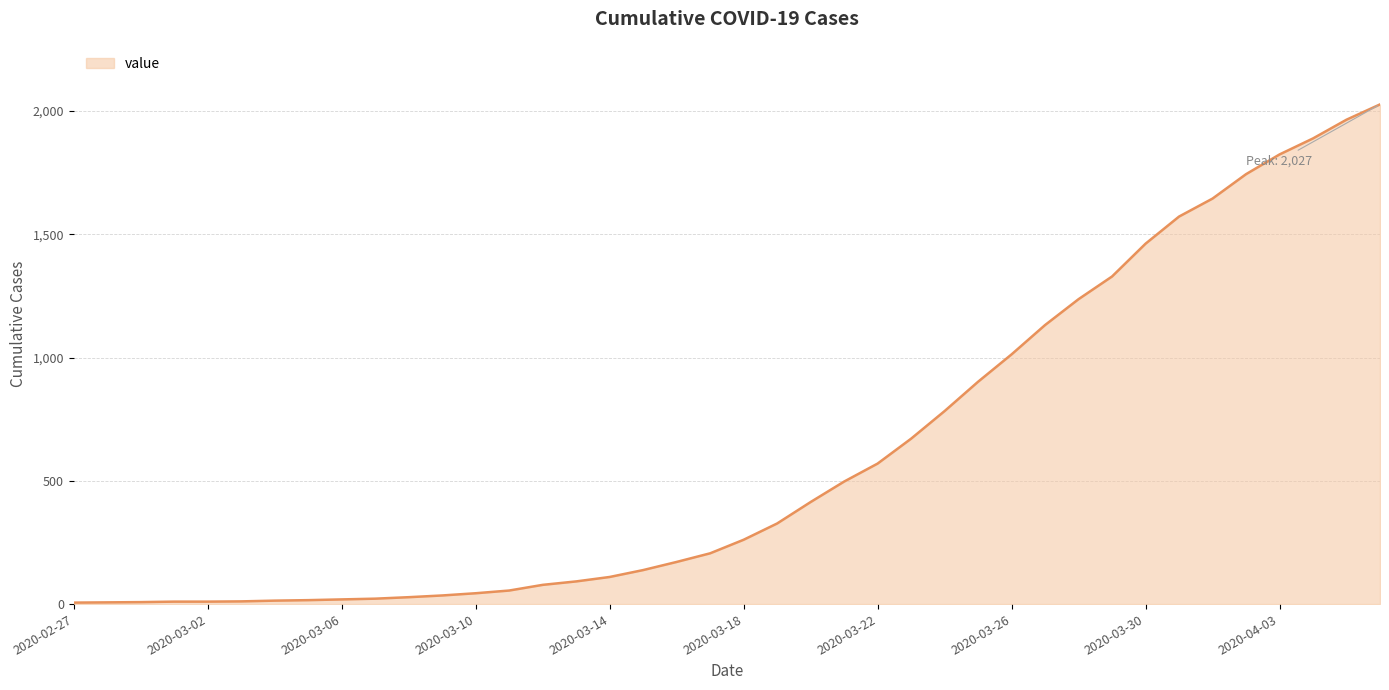

What is the difference between the maximum and minimum values?

2021